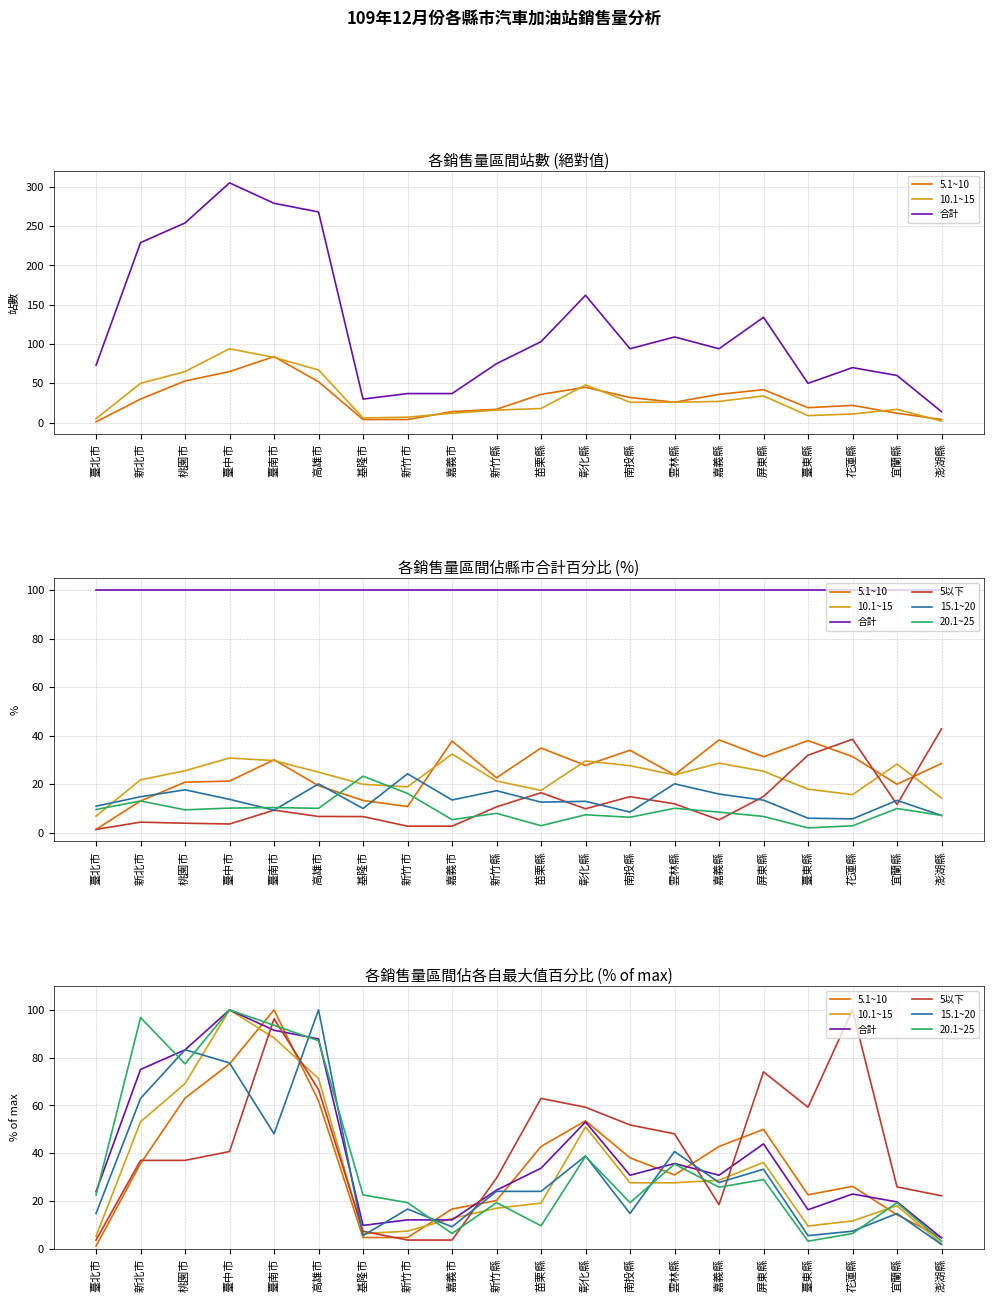

True or false: 10.1~15 and 5.1~10 intersect in this chart.

True